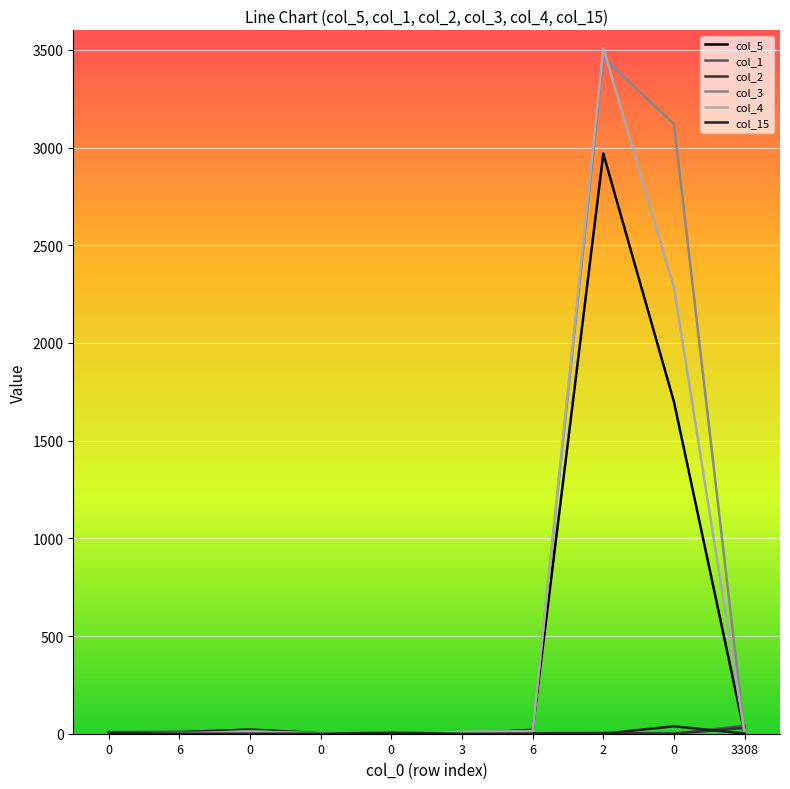

What is the difference between the maximum and minimum values in the col_4 series?

3509